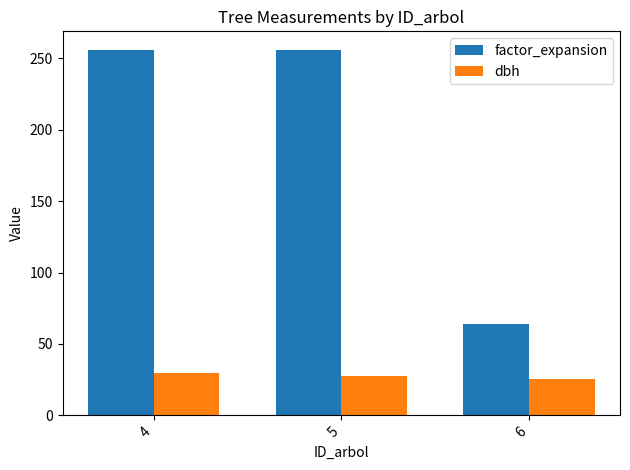

What is the total value across all series at 5?

283.7